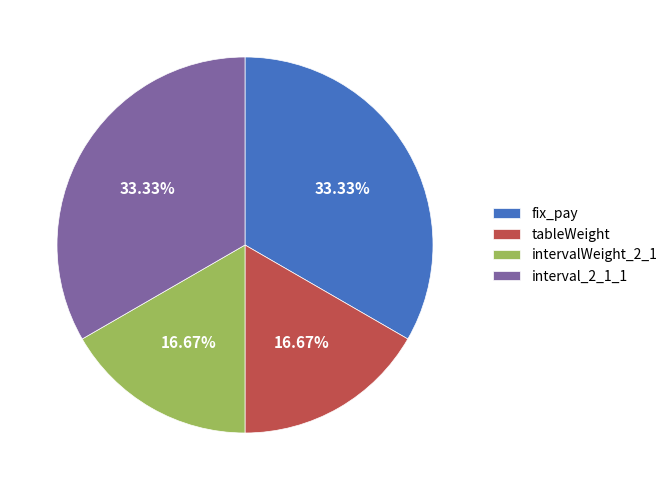

To the nearest percent, what is the difference between the fix_pay and intervalWeight_2_1 slice percentages?

17%